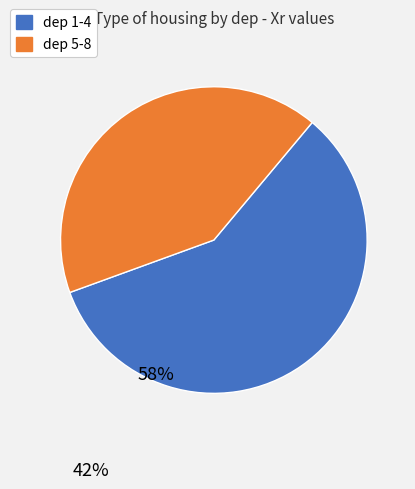

Is there a majority slice in this chart?

Yes